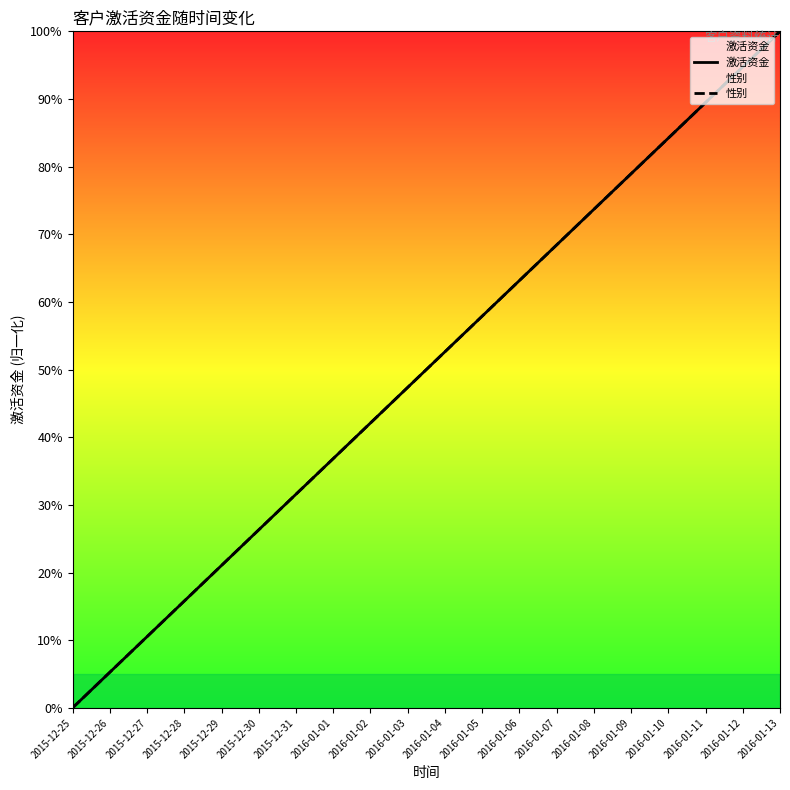

The value of 性别 at 2016-01-11 is 126.8. True or false?

False